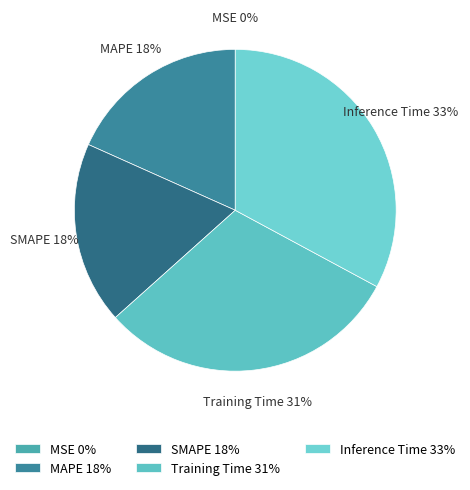

To the nearest percent, what is the average slice percentage?

20%